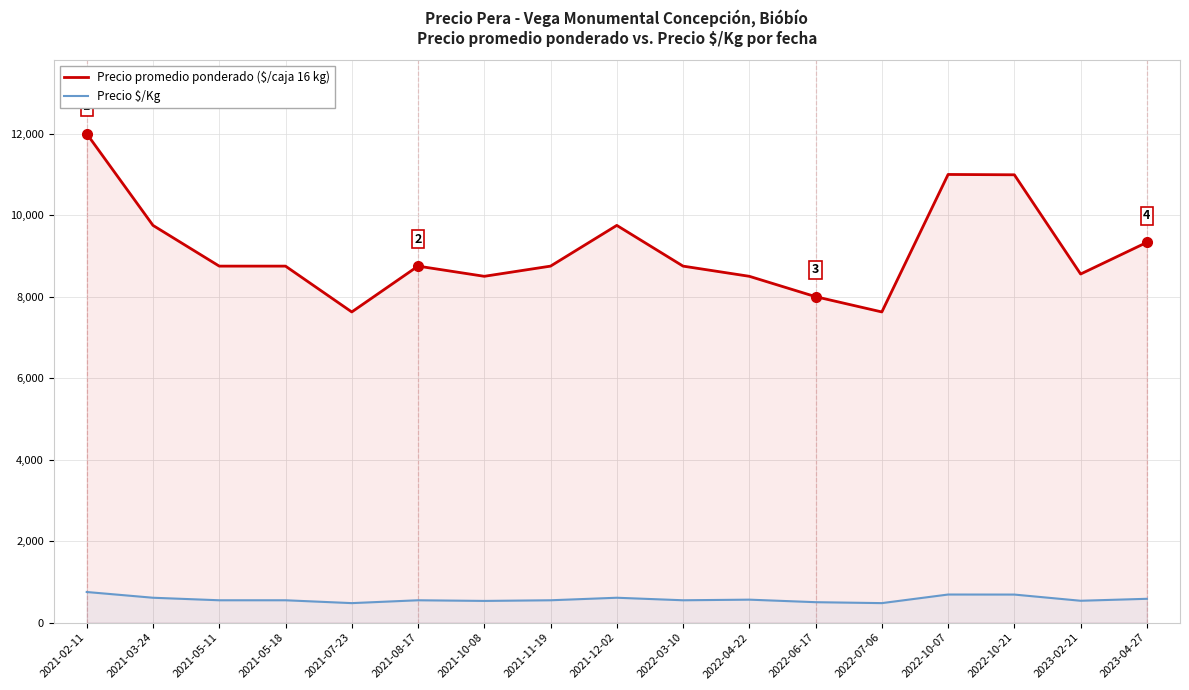

What is the greatest value displayed?

12000